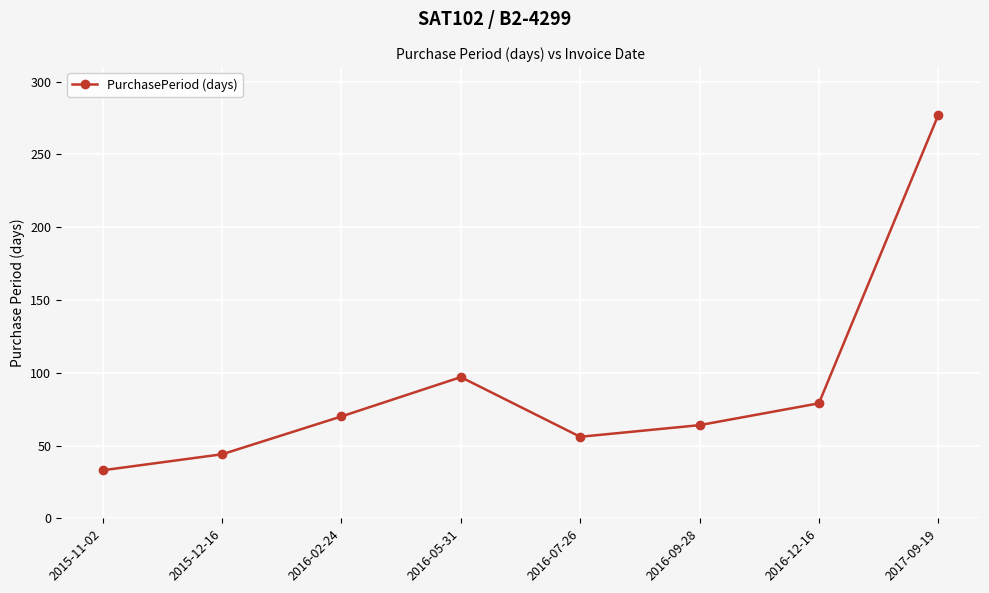

Which label corresponds to the smallest value in the chart?

2015-11-02